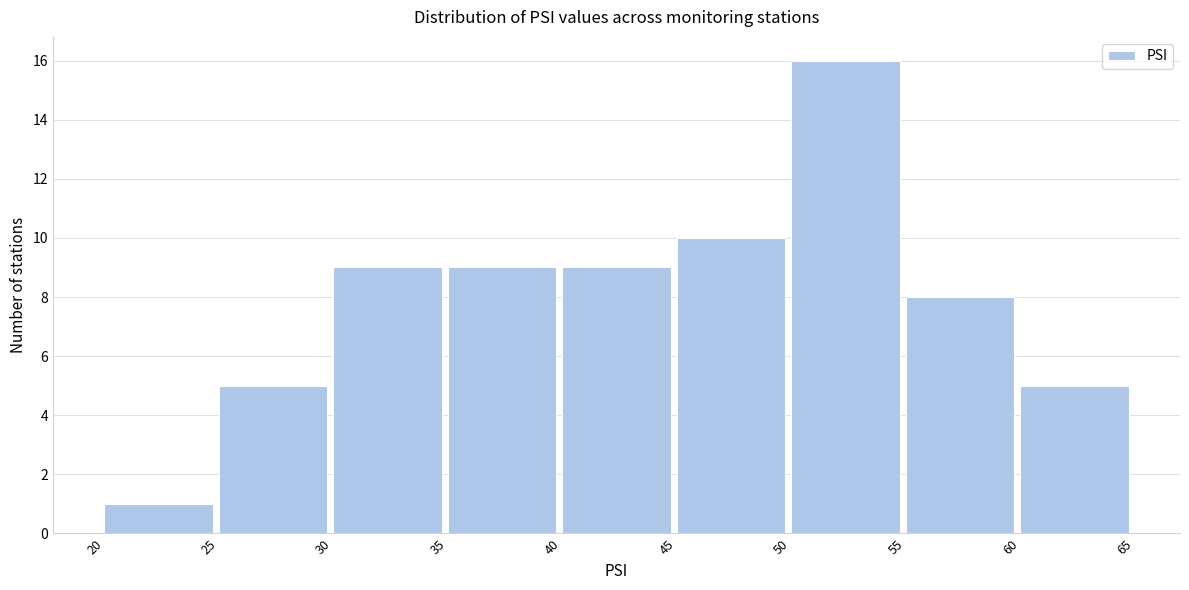

Reading left to right, transcribe this chart: for each bar, give the range it covers on the x-axis and its height. The values are not printed on the chart, so give them approximately, as read against the axis.

20 to 25: 1
25 to 30: 5
30 to 35: 9
35 to 40: 9
40 to 45: 9
45 to 50: 10
50 to 55: 16
55 to 60: 8
60 to 65: 5